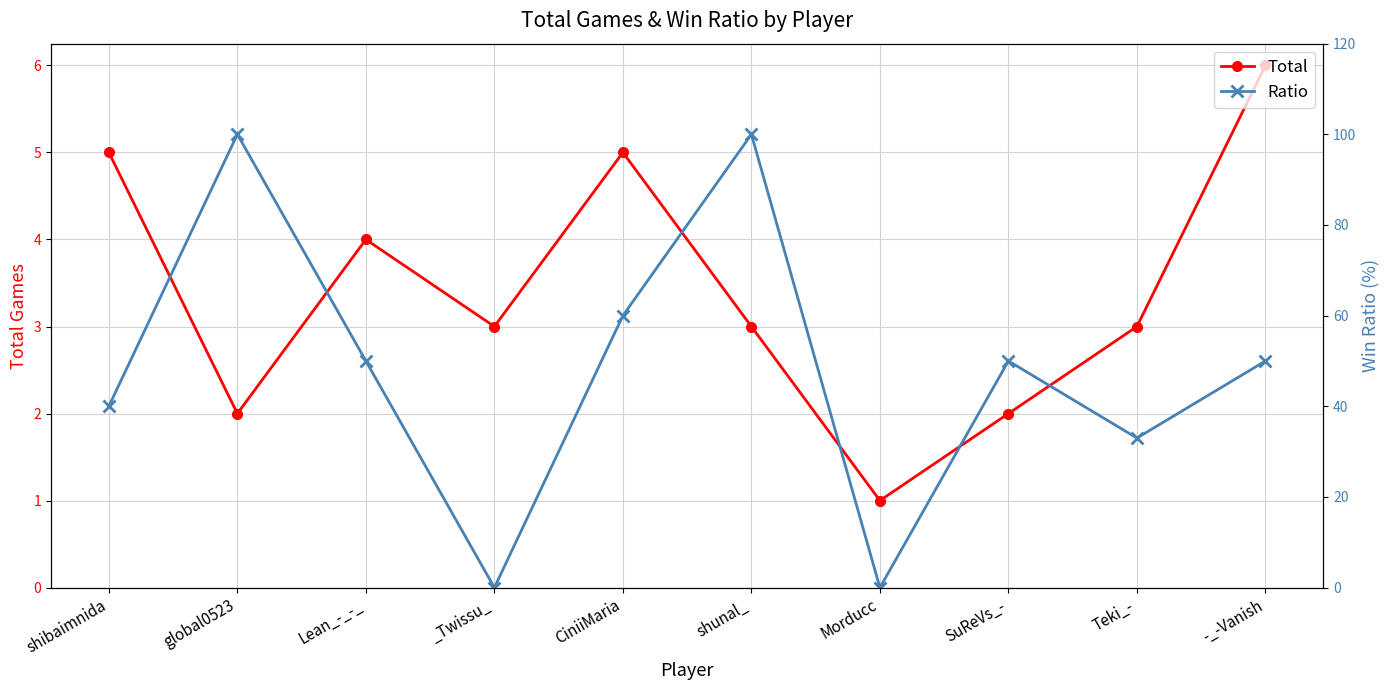

What position from the left is Lean_-_-_?

3